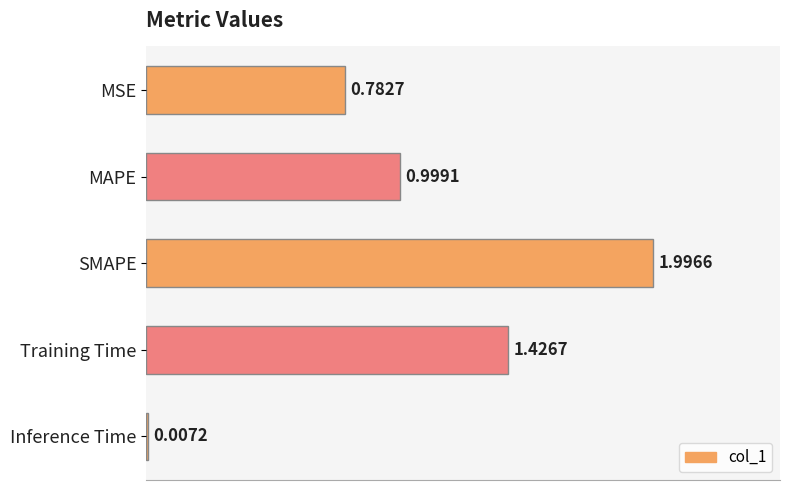

Where is the data nearest to the value 1?

MAPE